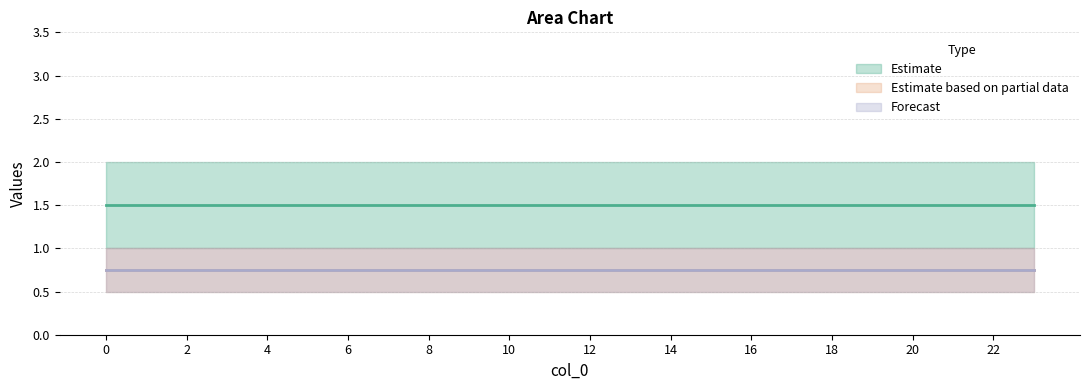

List the labels in order of 5 value, smallest first.

0, 1, 2, 3, 4, 5, 6, 7, 8, 9, 10, 11, 12, 13, 14, 15, 16, 17, 18, 19, 20, 21, 22, 23